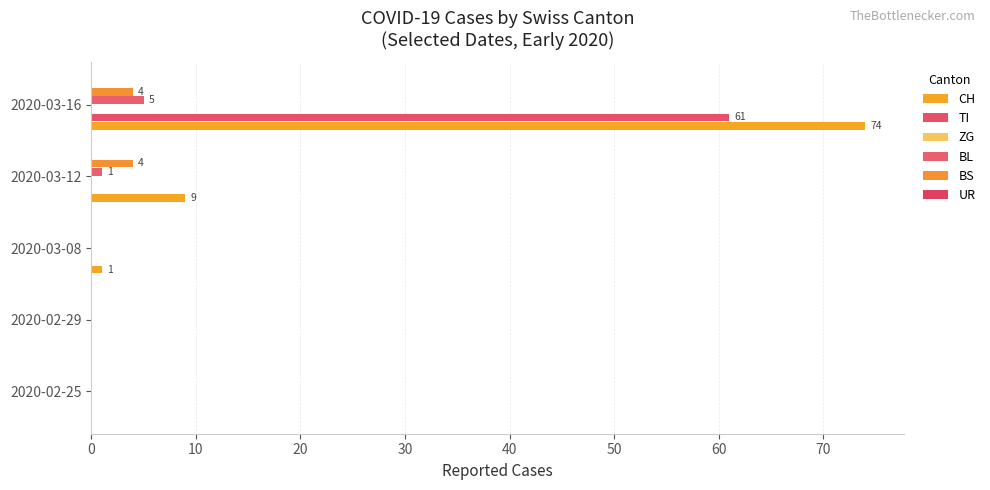

What is the difference between the maximum and second lowest values in the CH series?

74.0